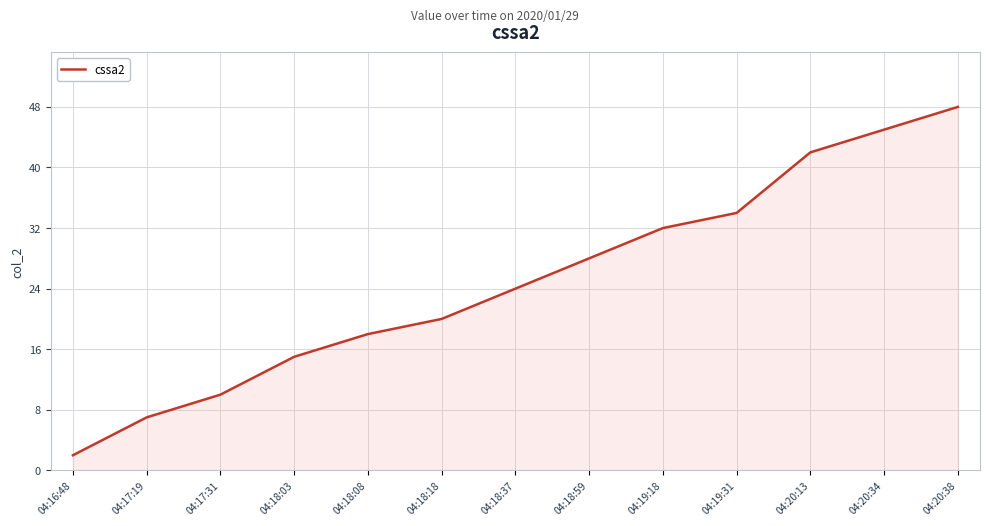

What is the difference between the second highest and minimum values?

43